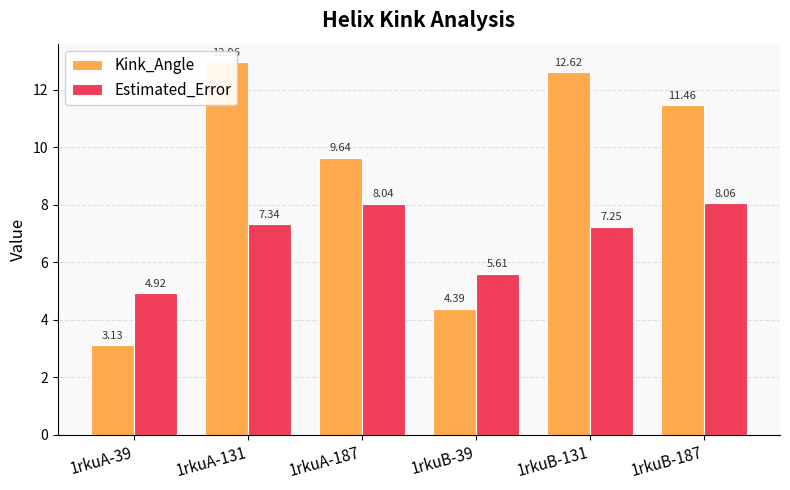

How many bars are there in total?

12